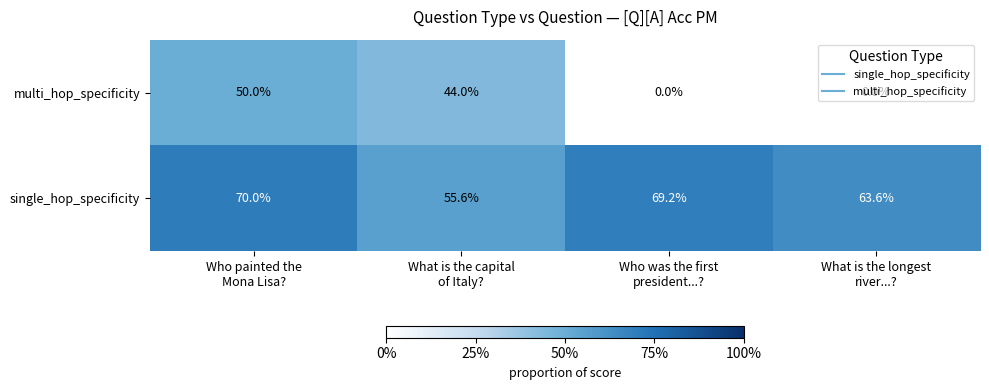

What is the maximum value for single_hop_specificity?

70.0